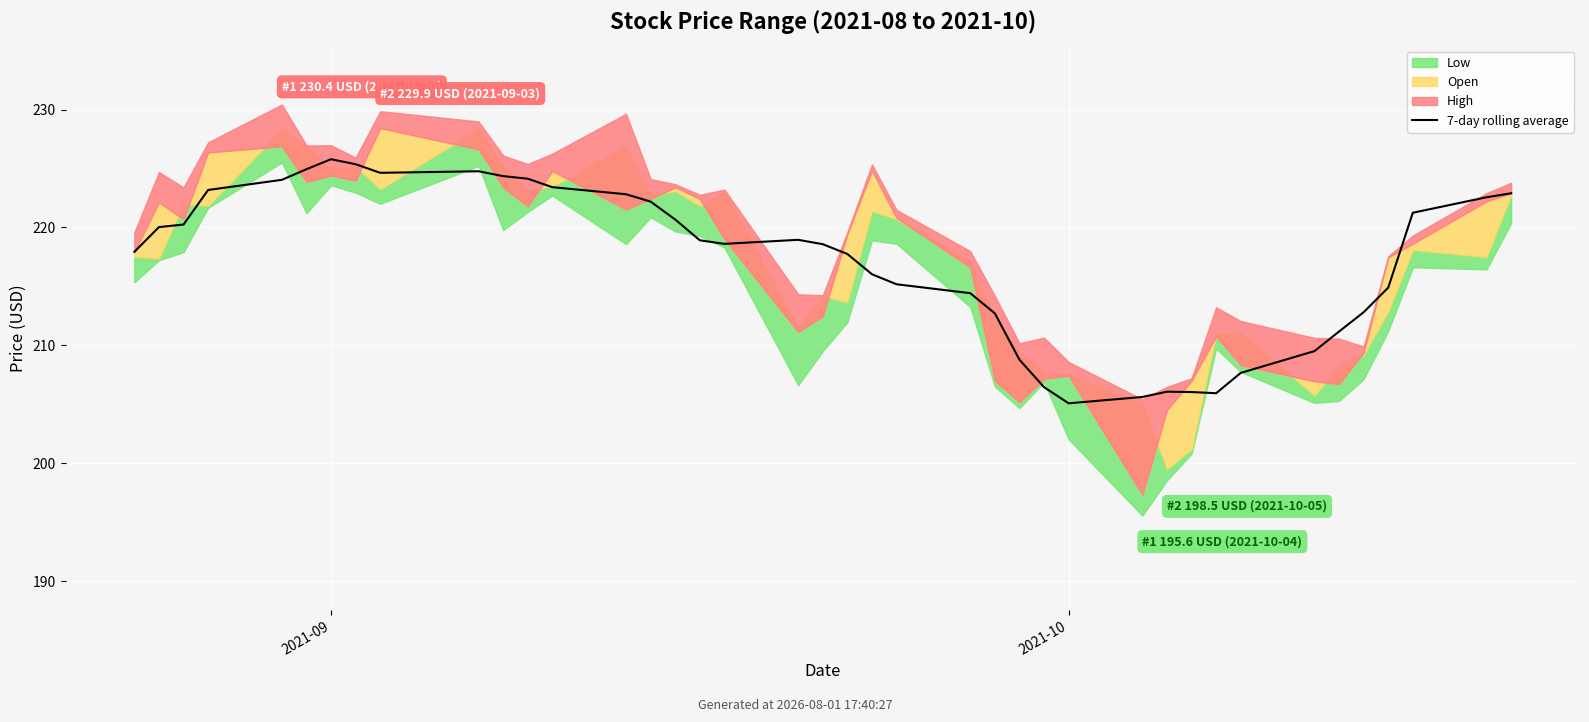

How many lines are shown in the chart?

1